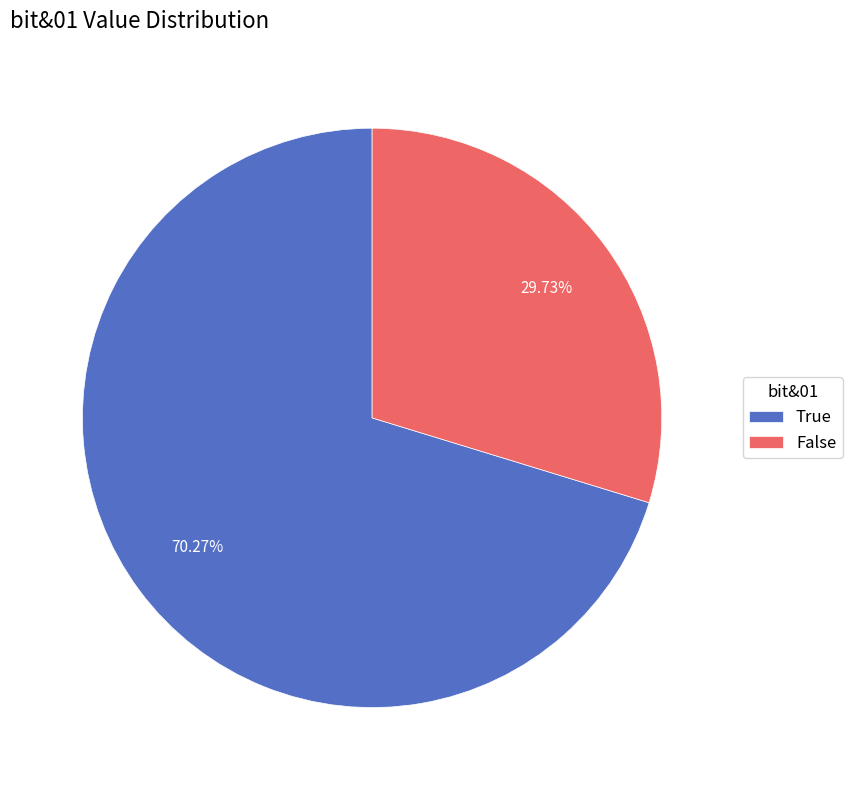

What is the total percentage of True and False?

100.0%